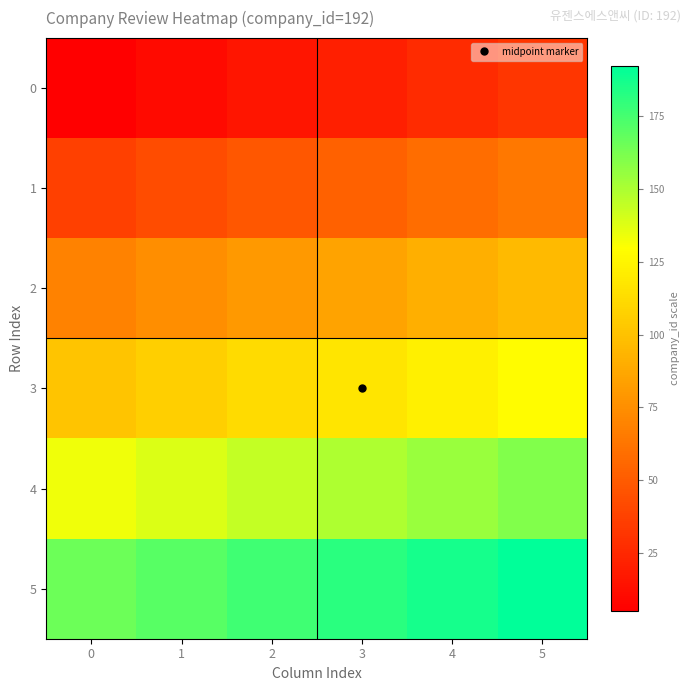

Rank the series at 4 from lowest to highest value.

0, 1, 2, 3, 4, 5